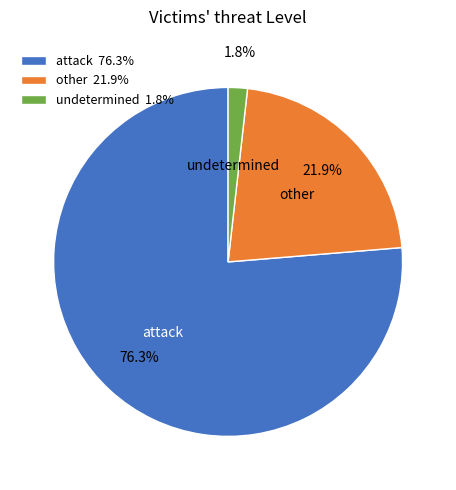

What percentage is NOT represented by undetermined 1.8%?

98.2%